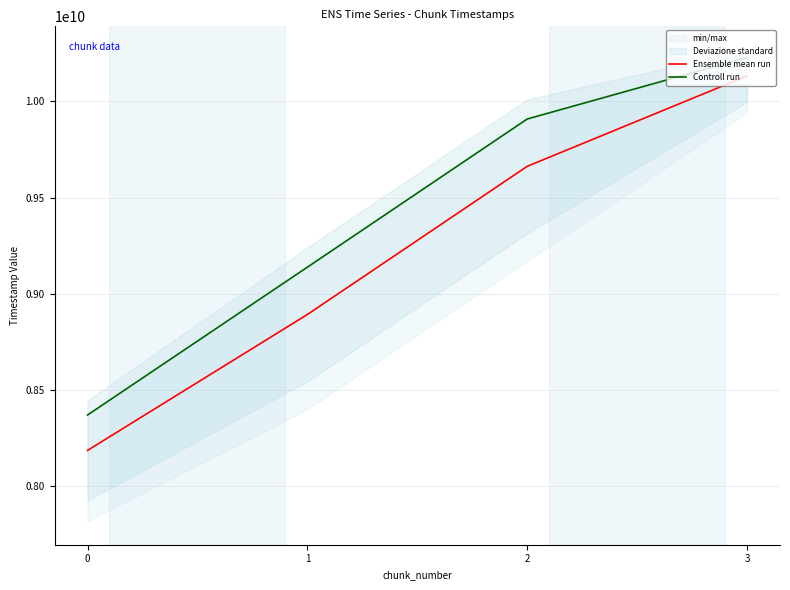

How many lines are shown in the chart?

2